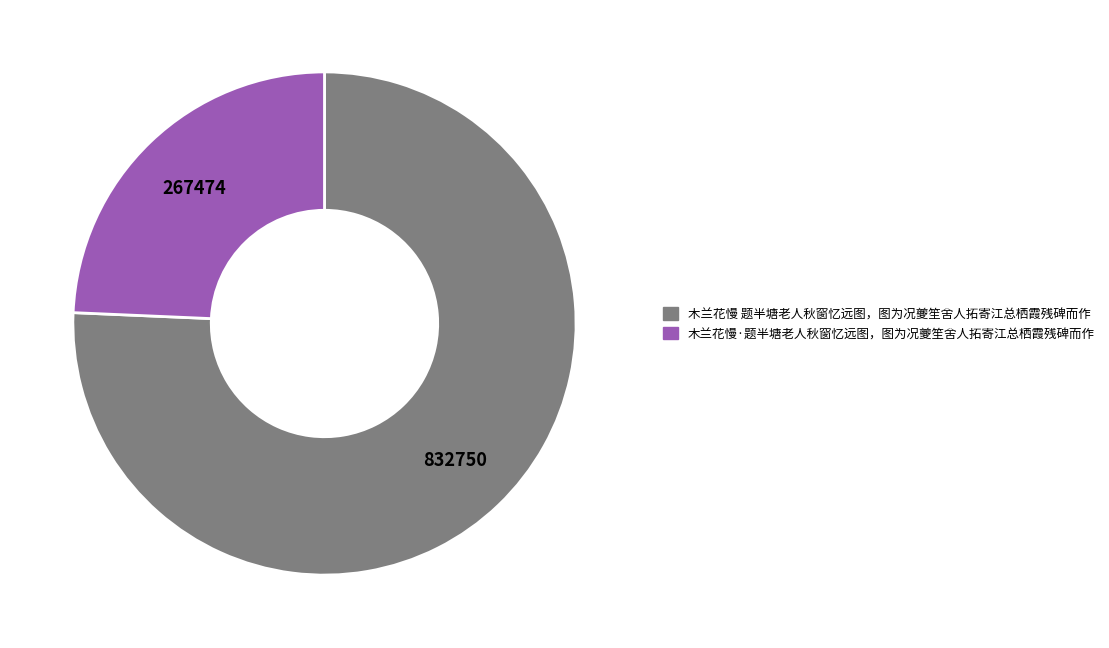

Approximately how many times larger is the value at 木兰花慢·题半塘老人秋窗忆远图，图为况夔笙舍人拓寄江总栖霞残碑而作 compared to 木兰花慢 题半塘老人秋窗忆远图，图为况夔笙舍人拓寄江总栖霞残碑而作?

0.3